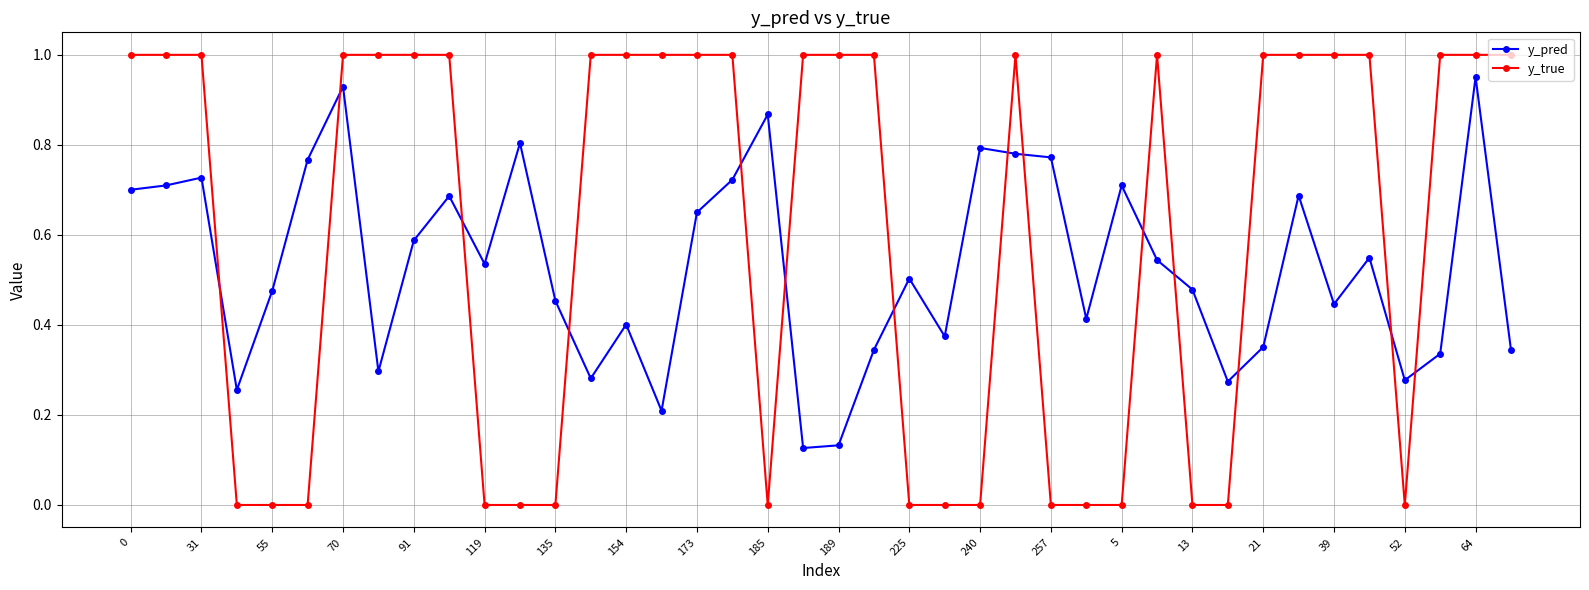

How many times do y_pred and y_true cross each other?

14